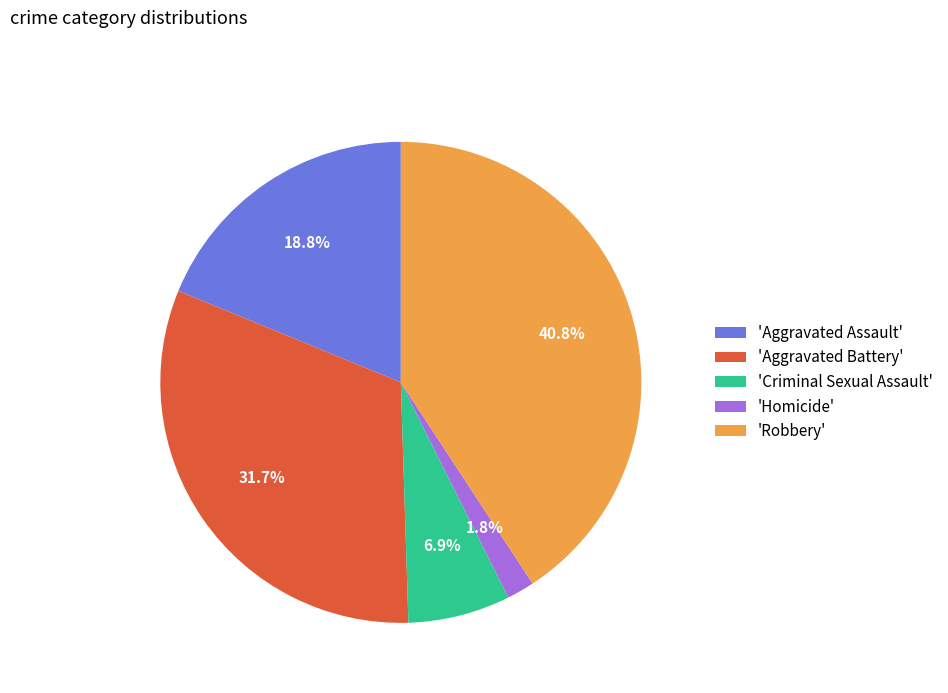

To the nearest percent, what is the average slice percentage?

20%